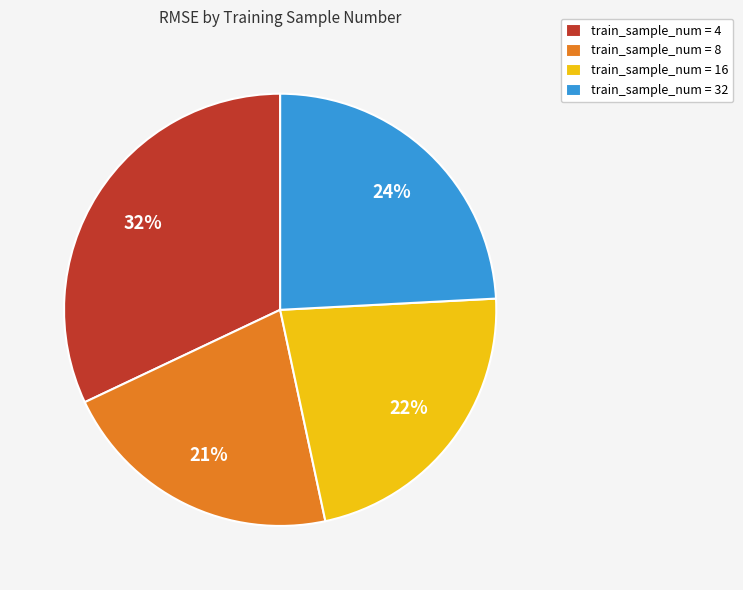

Between train_sample_num = 8 and train_sample_num = 16, which is larger?

train_sample_num = 16